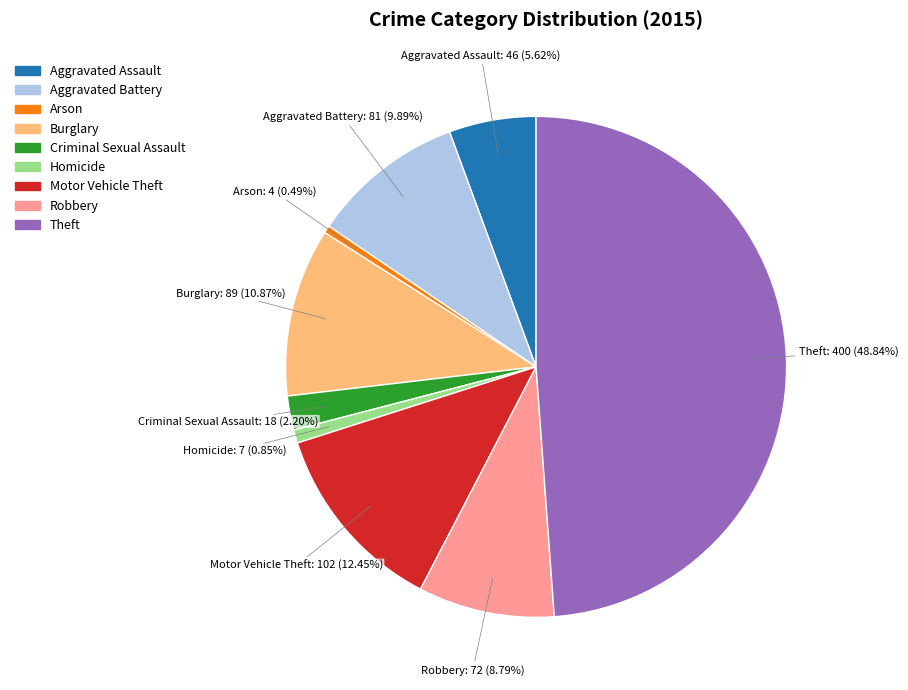

What is the total percentage of Criminal Sexual Assault and Arson?

2.7%